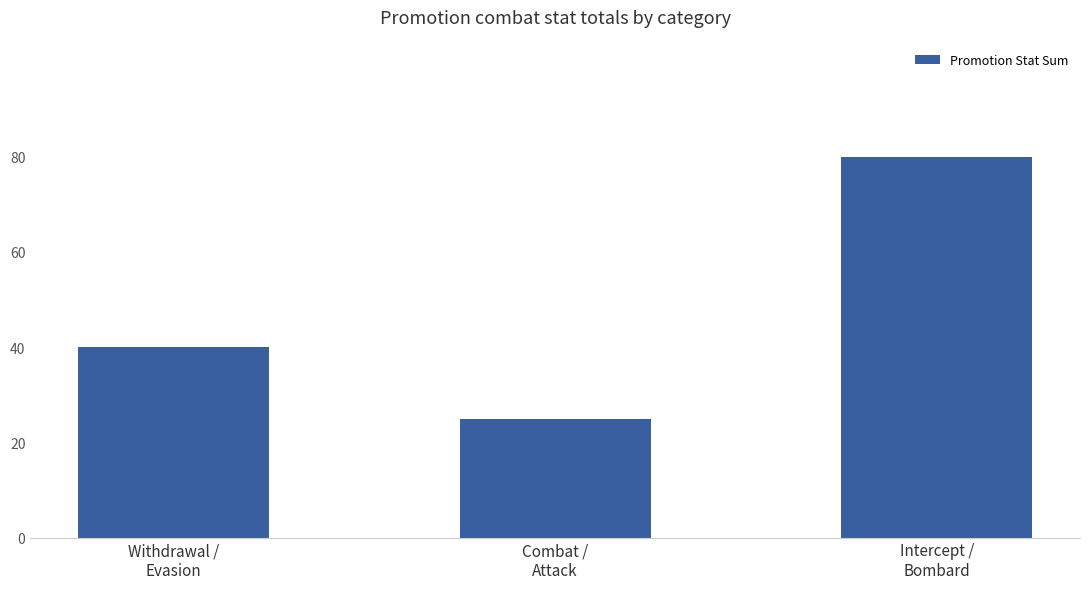

How many data points does each series have?

3